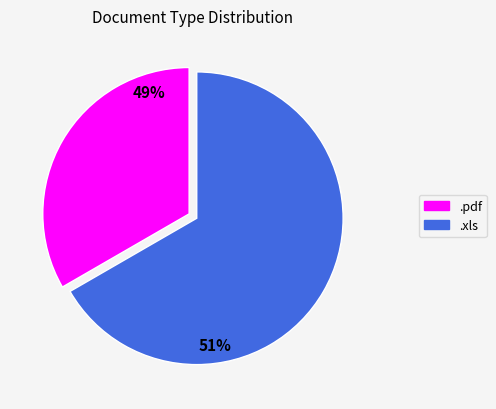

What percentage is the .pdf slice, to the nearest percent?

33%